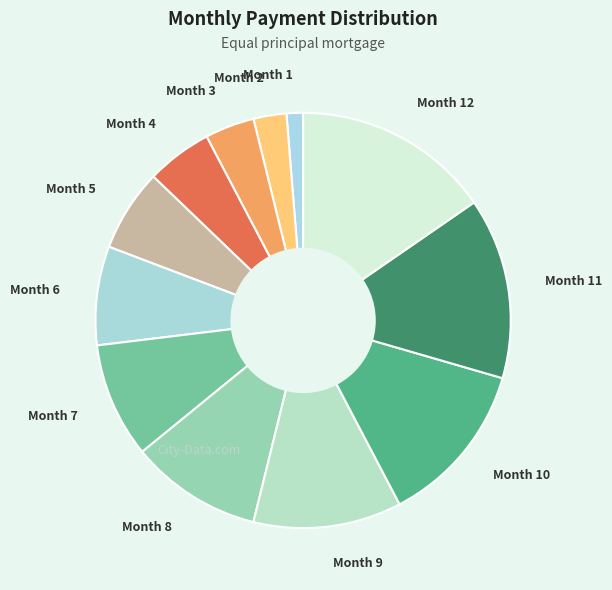

Which slice is the smallest?

Month 1